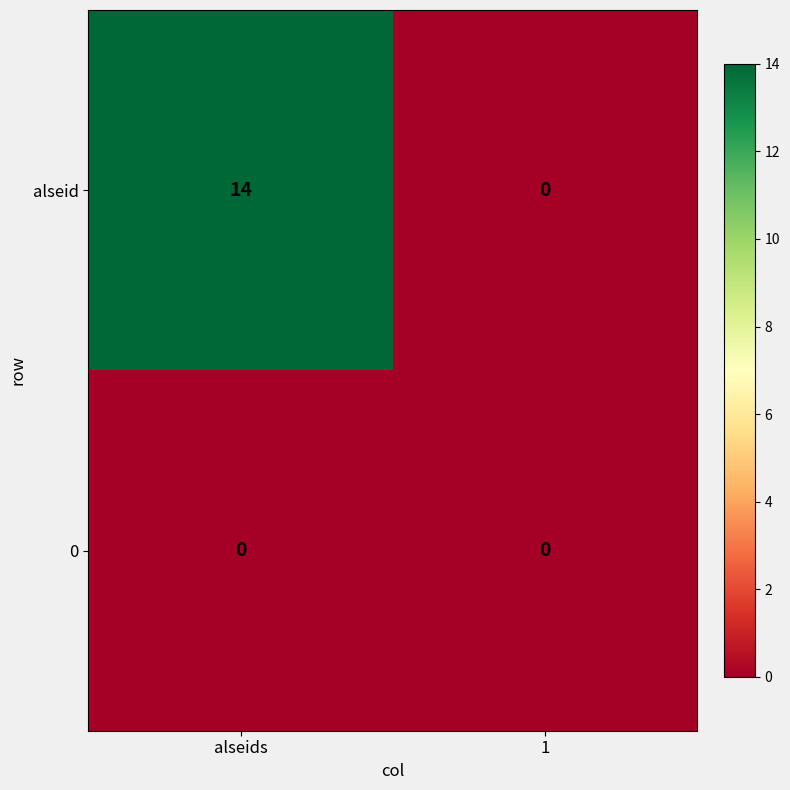

What is the spread (max minus min) of values at alseids?

14